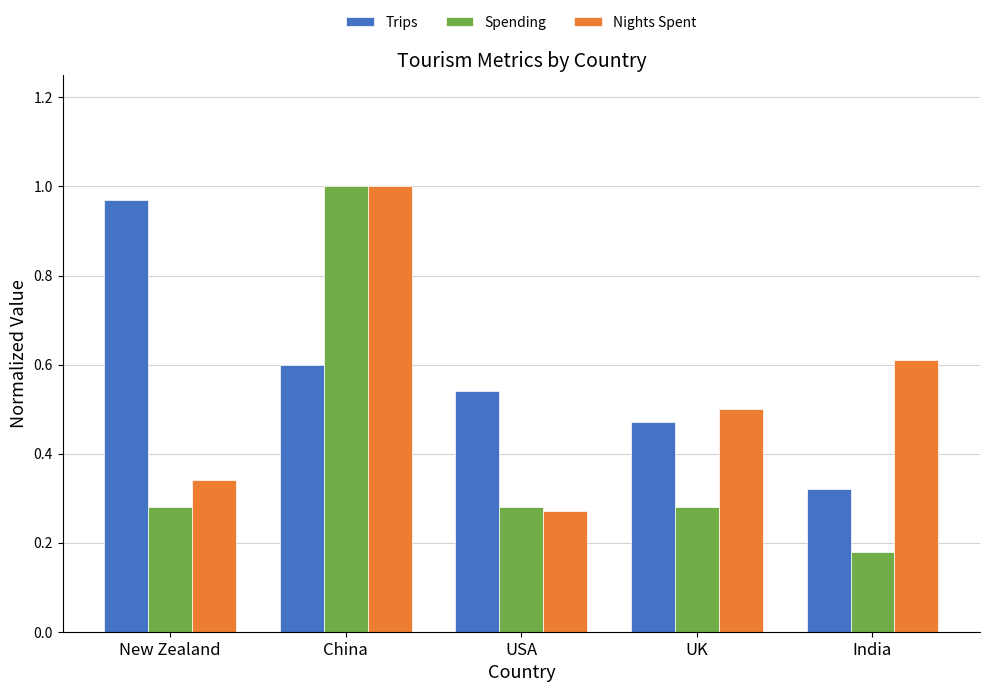

What is the sum of the Trips values at India and New Zealand?

1.3